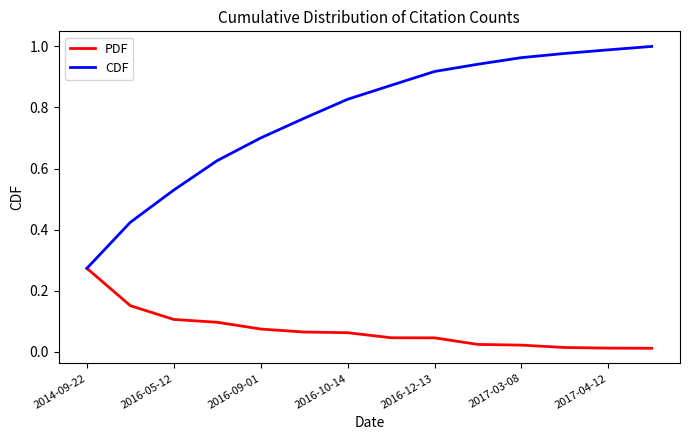

Which series has the largest total across all categories?

CDF